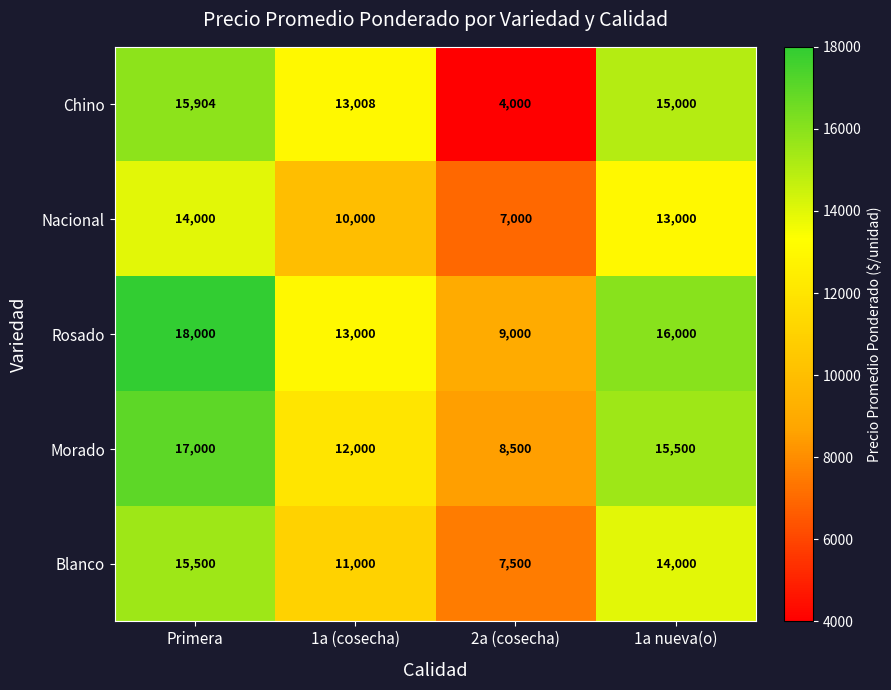

What is the smallest value displayed?

4000